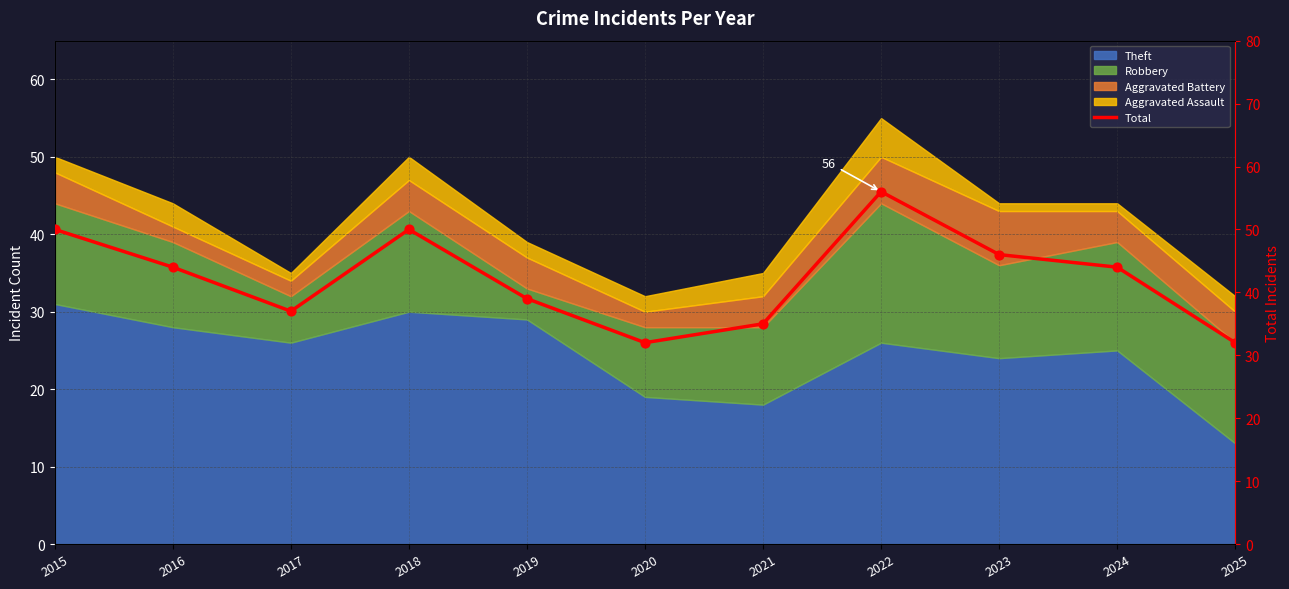

What is the change in value from 2016 to 2022?

+12